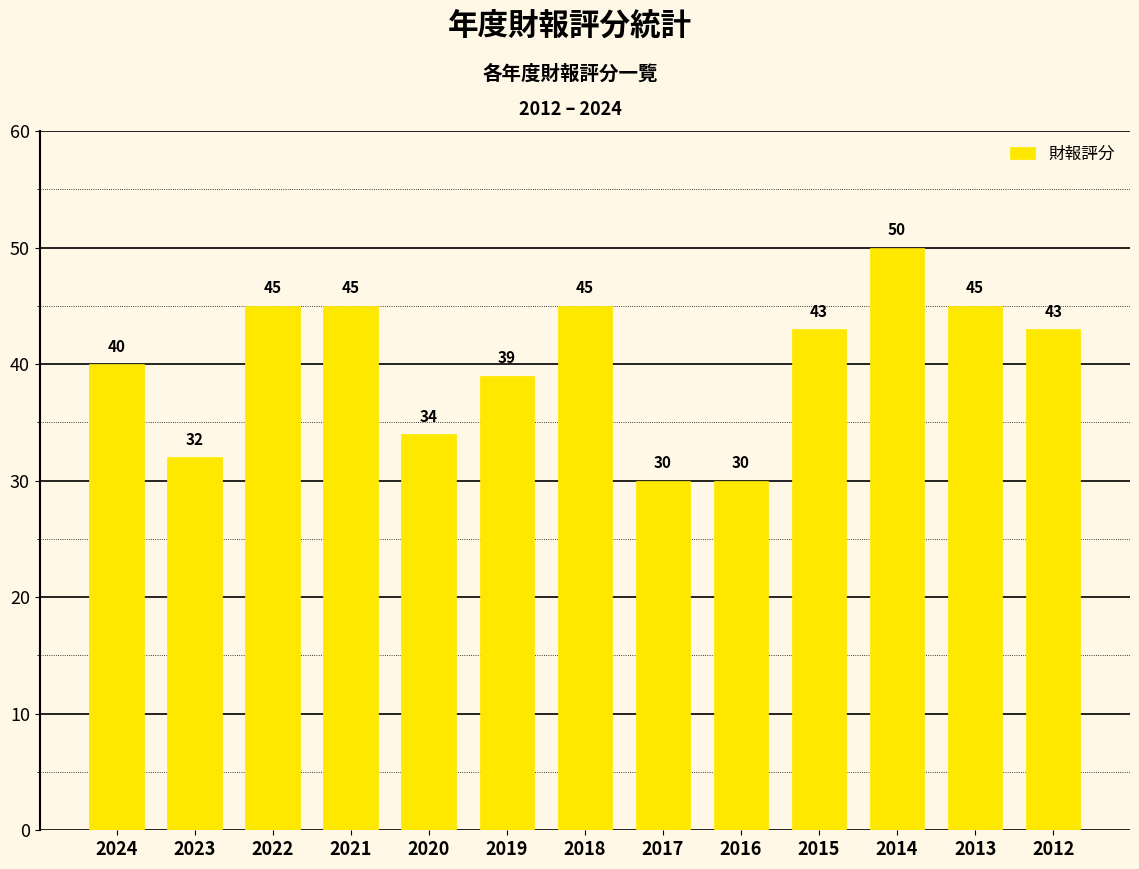

What is the sum of all values?

521